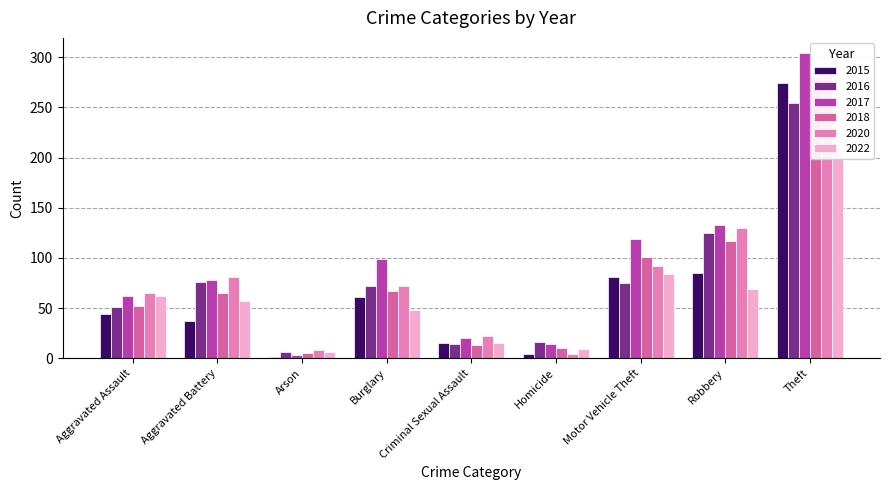

Reading left to right, transcribe all the data shown in this chart.

2015: Aggravated Assault=44	Aggravated Battery=37	Arson=1	Burglary=61	Criminal Sexual Assault=15	Homicide=4	Motor Vehicle Theft=81	Robbery=85	Theft=274
2016: Aggravated Assault=51	Aggravated Battery=76	Arson=6	Burglary=72	Criminal Sexual Assault=14	Homicide=16	Motor Vehicle Theft=75	Robbery=125	Theft=254
2017: Aggravated Assault=62	Aggravated Battery=78	Arson=3	Burglary=99	Criminal Sexual Assault=20	Homicide=14	Motor Vehicle Theft=119	Robbery=133	Theft=304
2018: Aggravated Assault=52	Aggravated Battery=65	Arson=5	Burglary=67	Criminal Sexual Assault=13	Homicide=10	Motor Vehicle Theft=101	Robbery=117	Theft=280
2020: Aggravated Assault=65	Aggravated Battery=81	Arson=8	Burglary=72	Criminal Sexual Assault=22	Homicide=4	Motor Vehicle Theft=92	Robbery=130	Theft=285
2022: Aggravated Assault=62	Aggravated Battery=57	Arson=6	Burglary=48	Criminal Sexual Assault=15	Homicide=9	Motor Vehicle Theft=84	Robbery=69	Theft=204